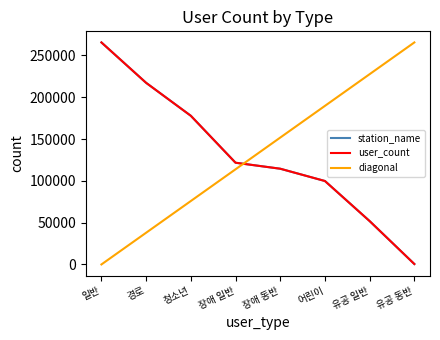

True or false: station_name and user_count cross at least once.

False